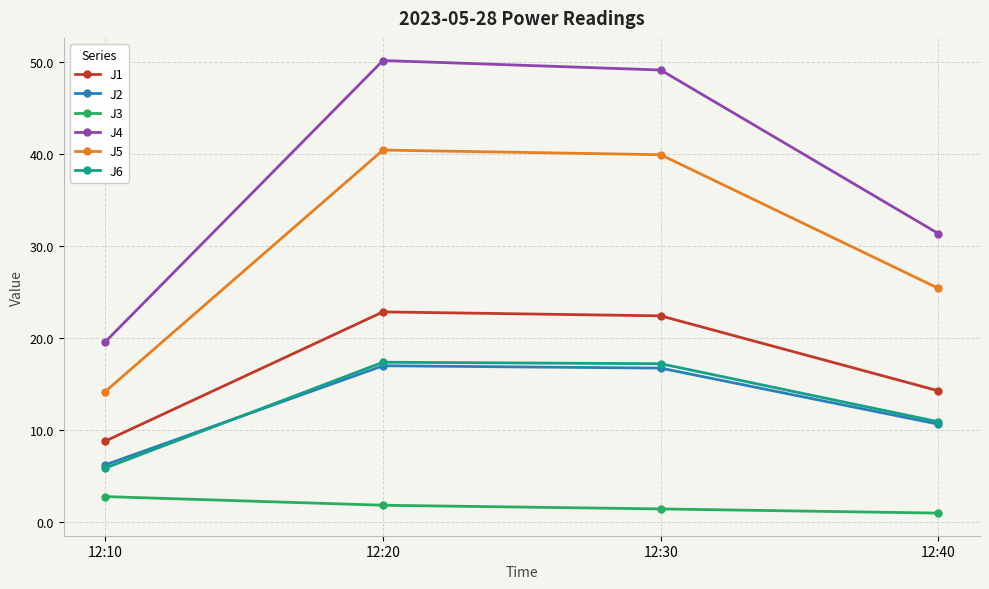

True or false: J2 and J5 intersect in this chart.

False